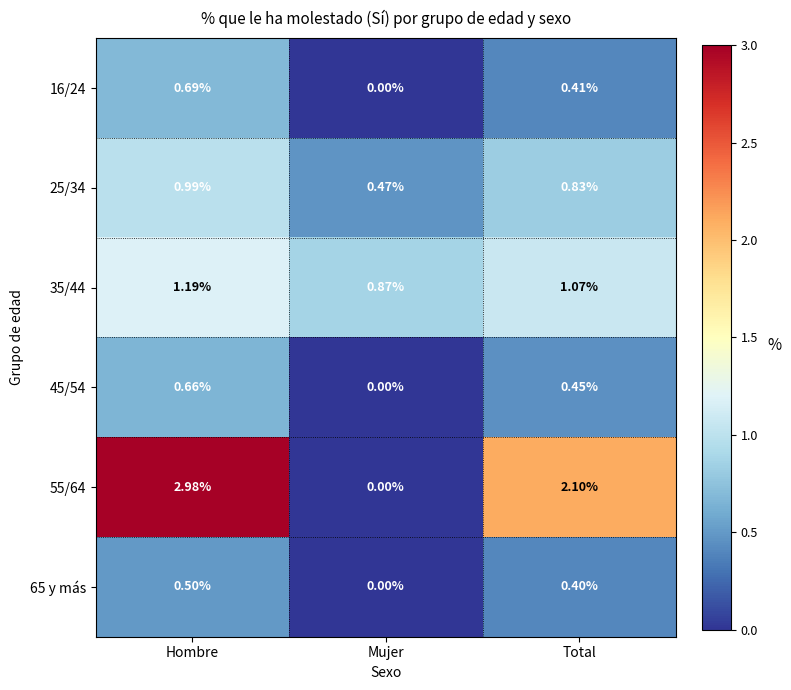

At Total, list the series in order from largest to smallest.

55/64, 35/44, 25/34, 45/54, 16/24, 65 y más